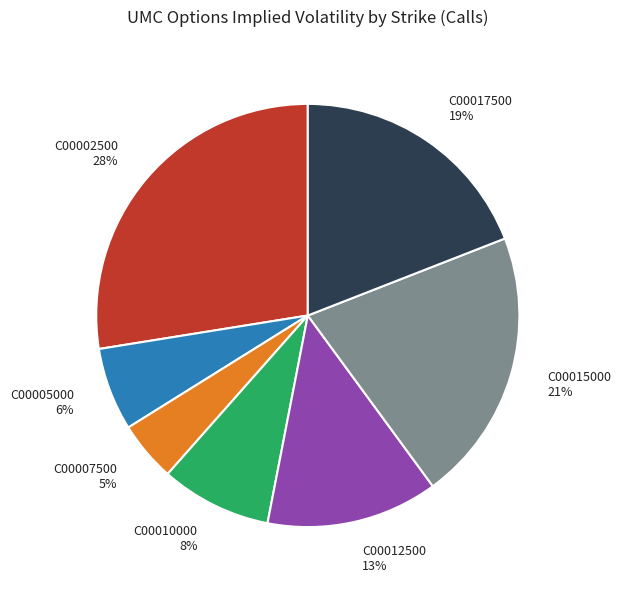

To the nearest percent, what portion does C00007500 5% represent?

5%